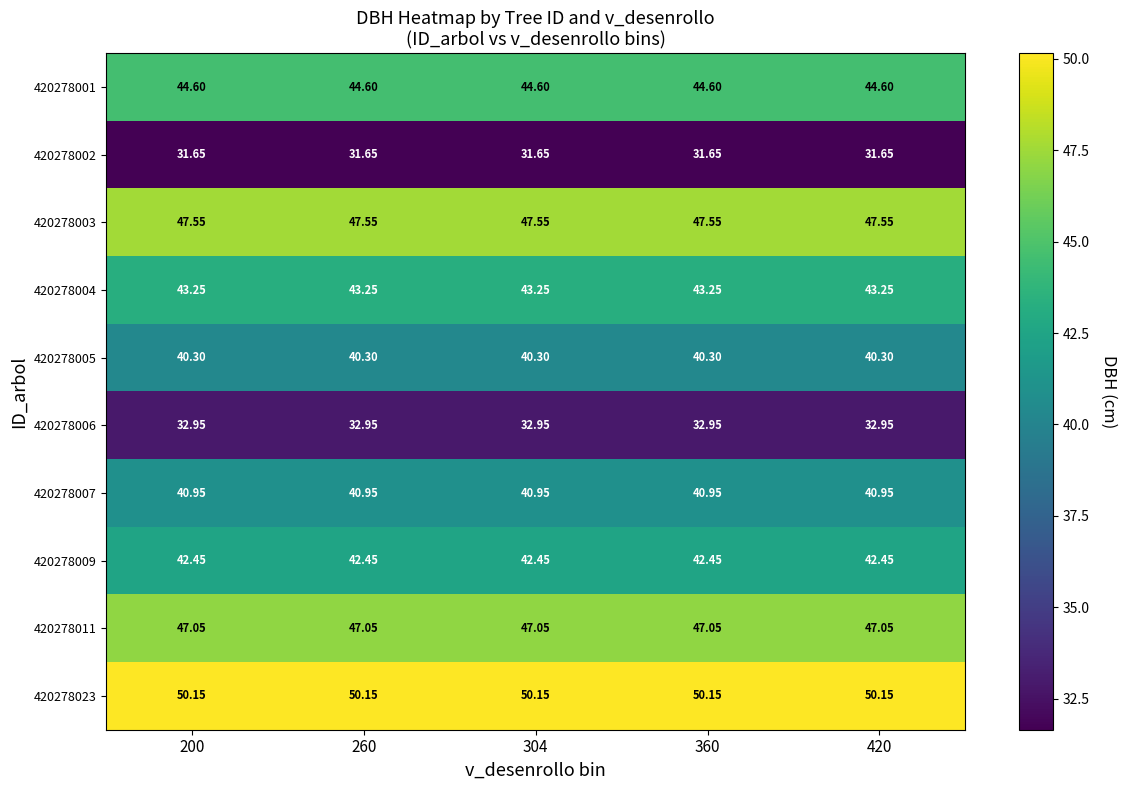

Count the number of categories in the chart.

5